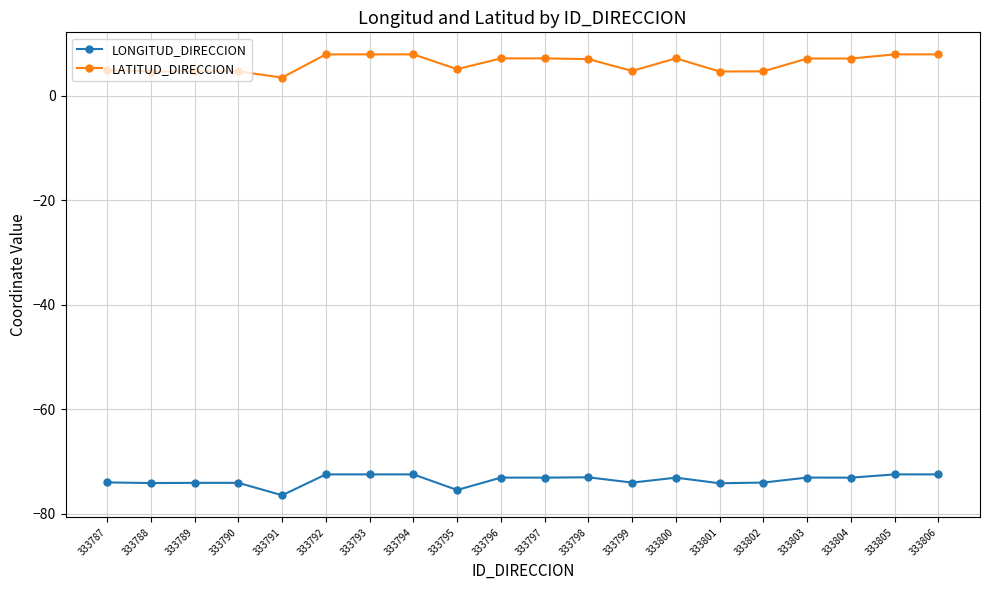

What is the greatest value displayed?

7.9